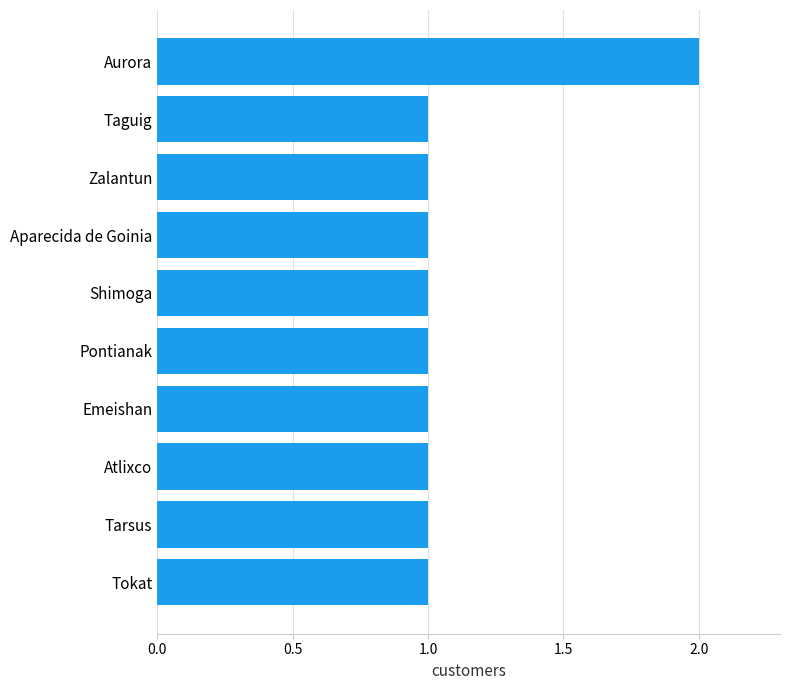

What is the average value?

1